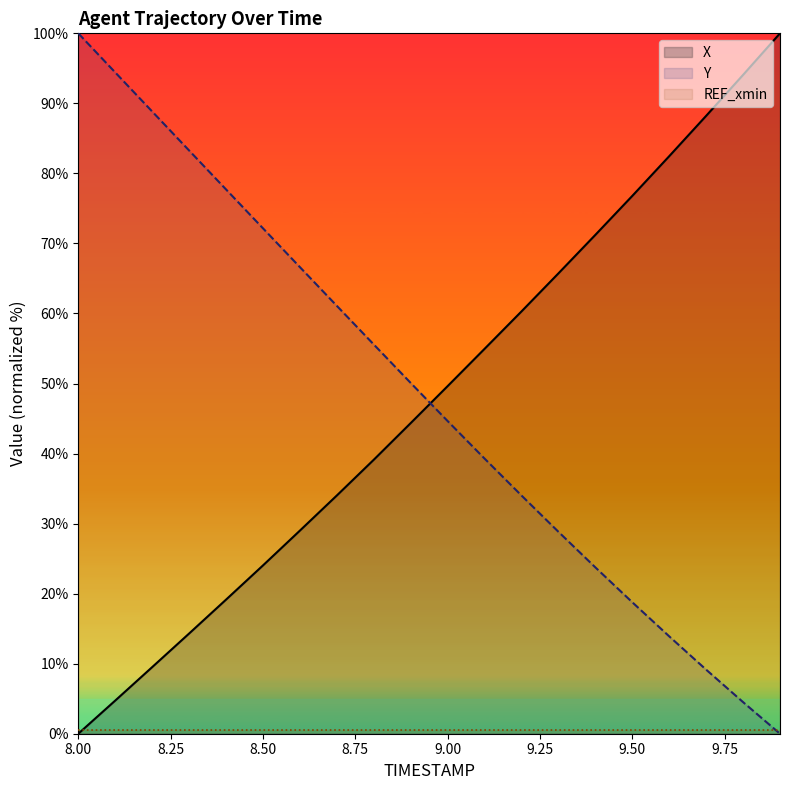

How many times do X and Y cross each other?

1